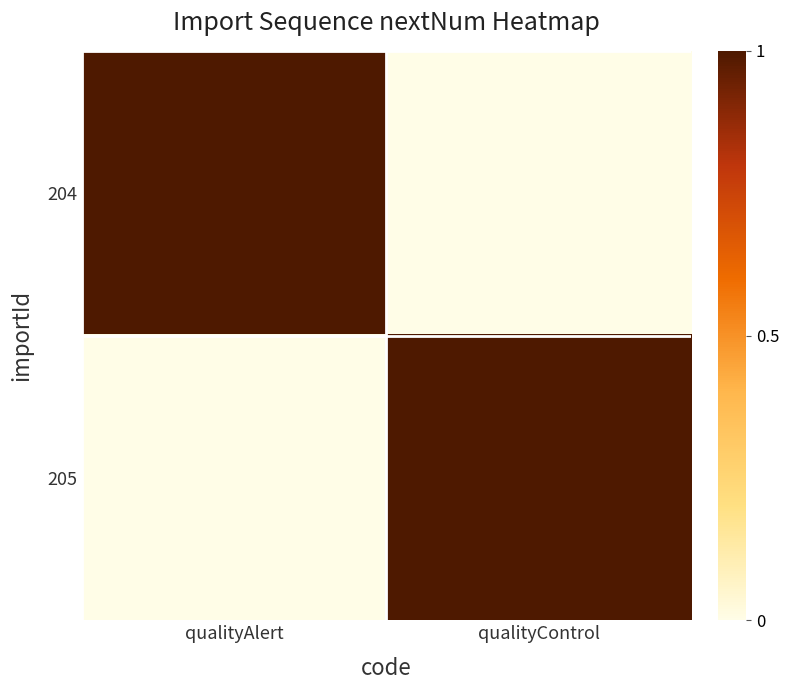

Reading left to right, what are all the values shown in this chart?

204: qualityAlert=1	qualityControl=0
205: qualityAlert=0	qualityControl=1